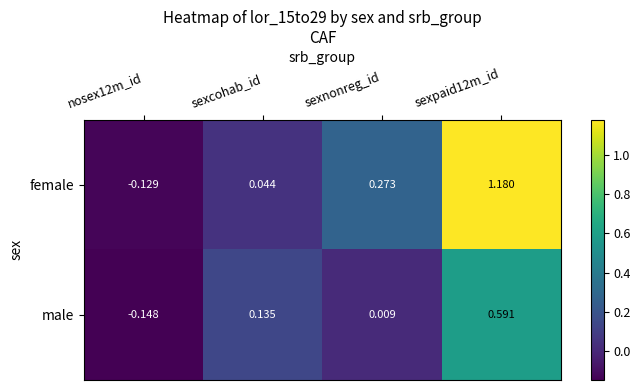

At which label is male closest to 0?

sexnonreg_id